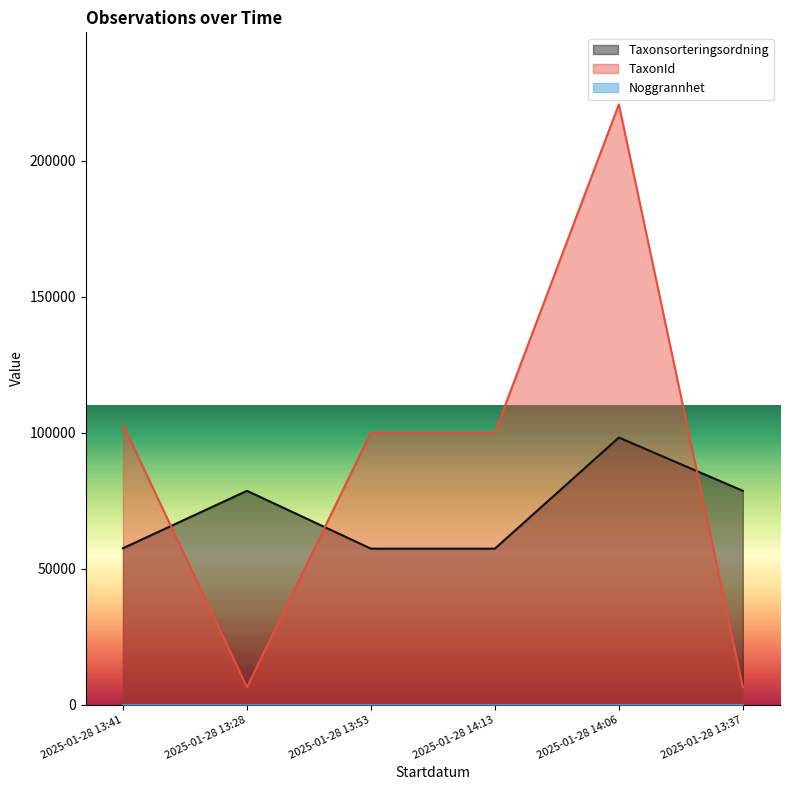

What is the spread (max minus min) of values at 2025-01-28 13:37?

78650